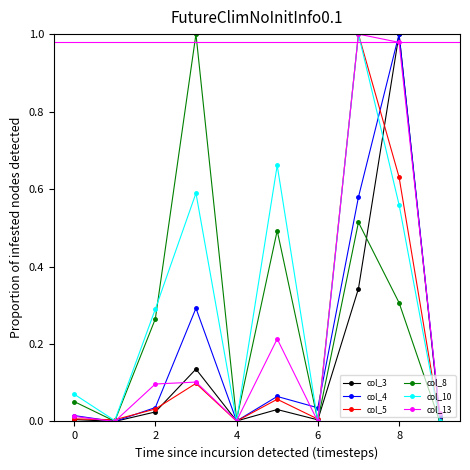

Count the number of categories in the chart.

10